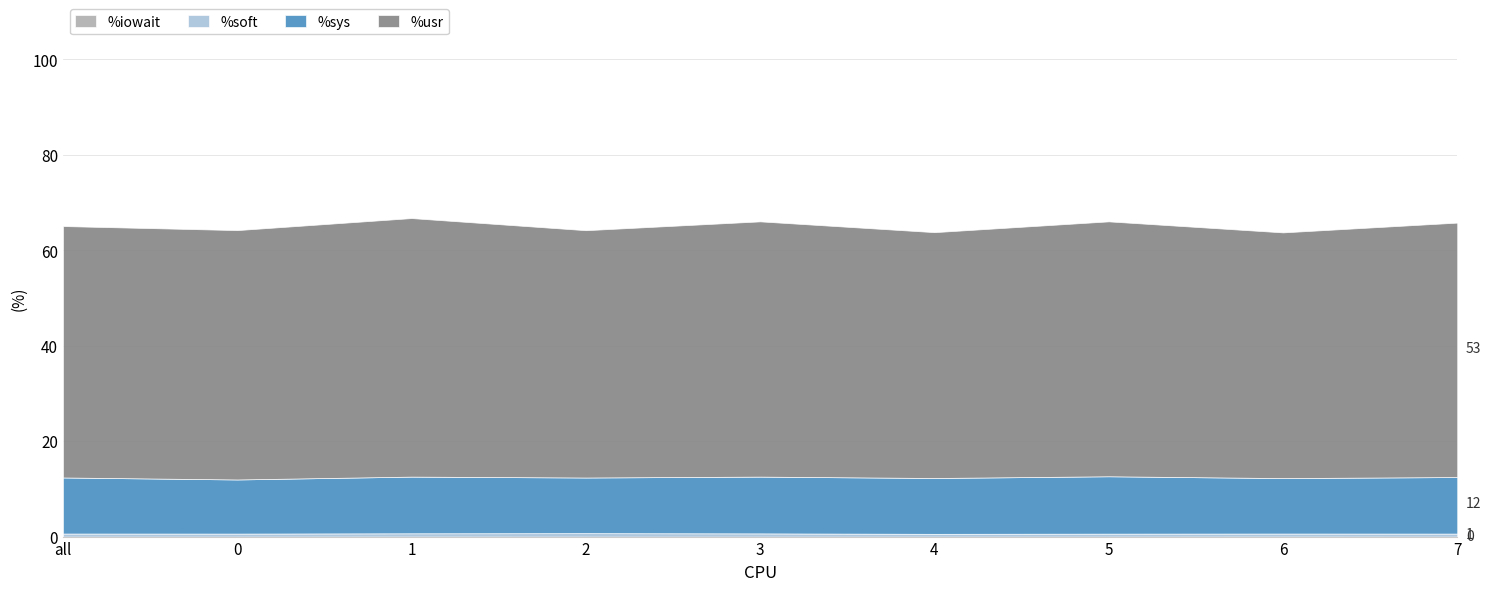

The %iowait series shows 0.0 at 6. True or false?

False